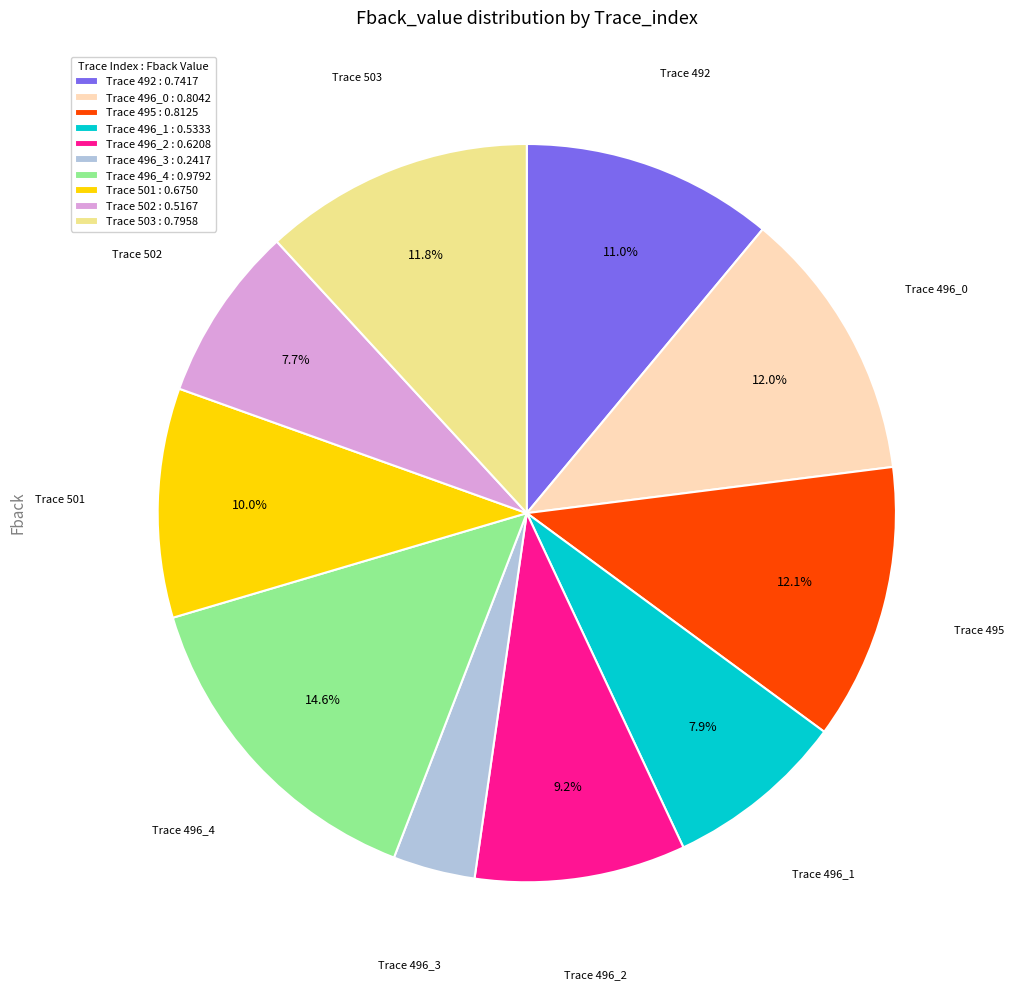

Which category has the smallest portion of the pie?

Trace 496_3 : 0.2417